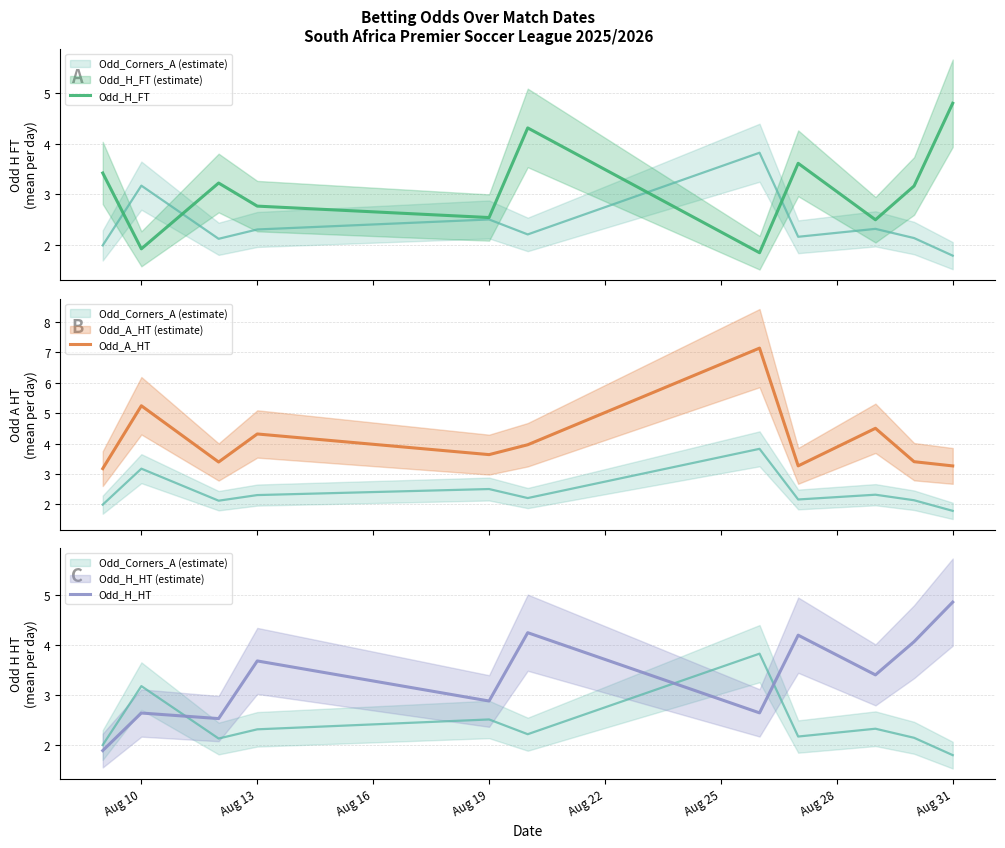

What is the sum of all Odd_H_FT values?

34.1